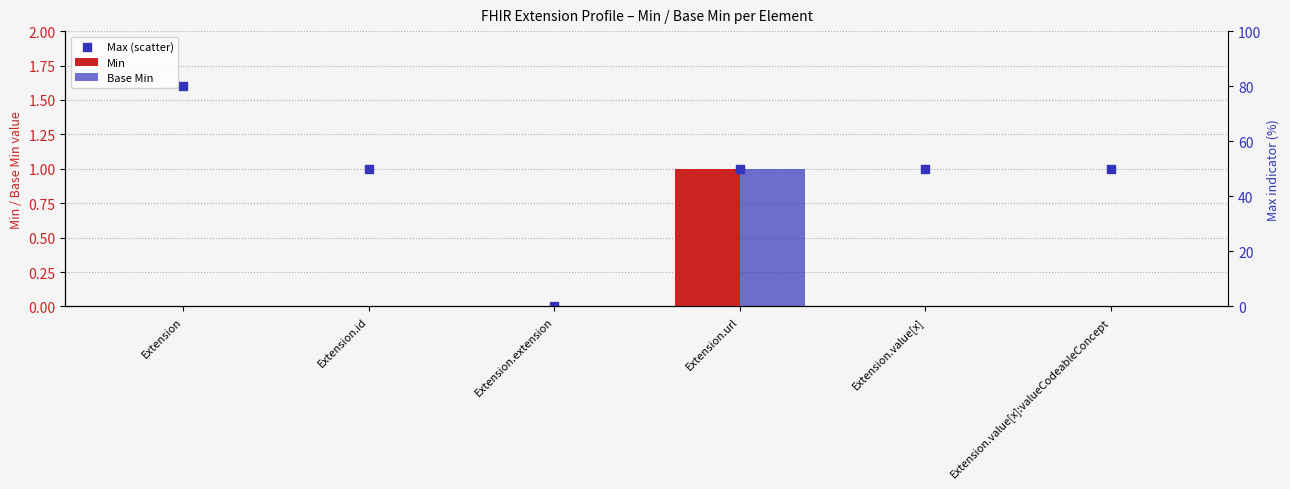

Which series reaches the maximum Y coordinate?

Max (scatter)